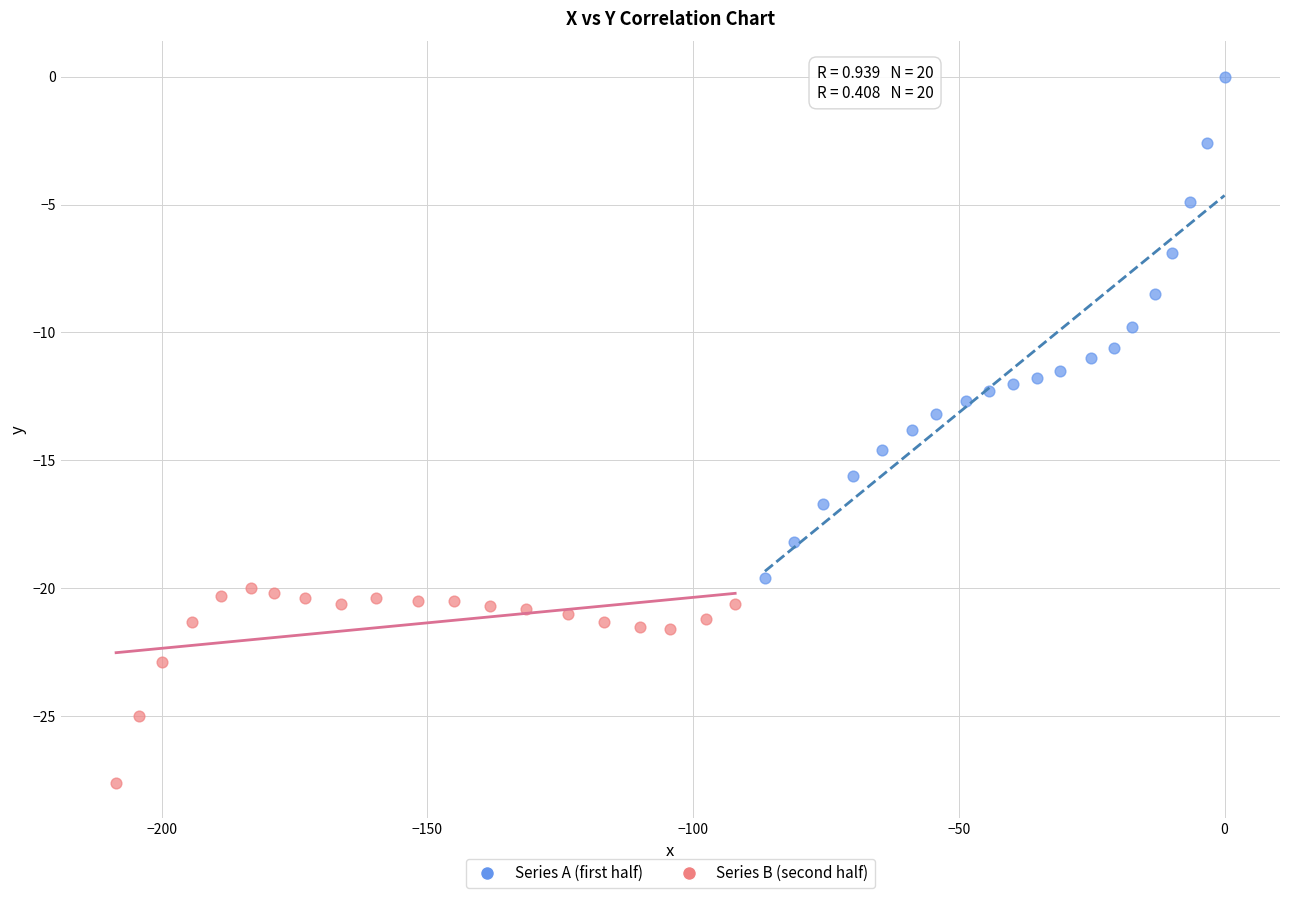

Which series has the widest spread of Y values?

Series A (first half)